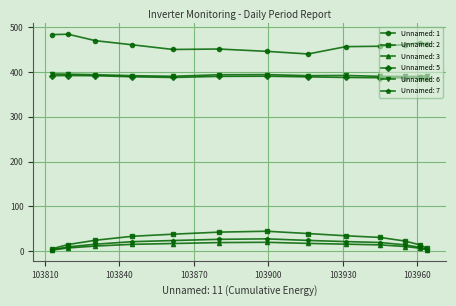

At how many categories does at least one series exceed 311?

13